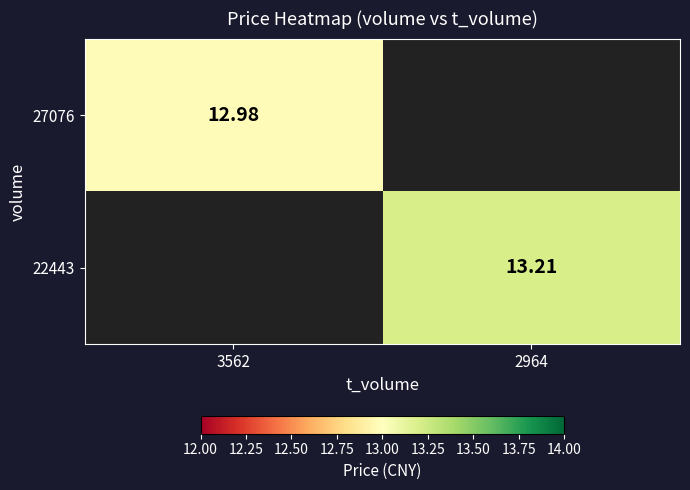

Which series has the largest total across all categories?

22443